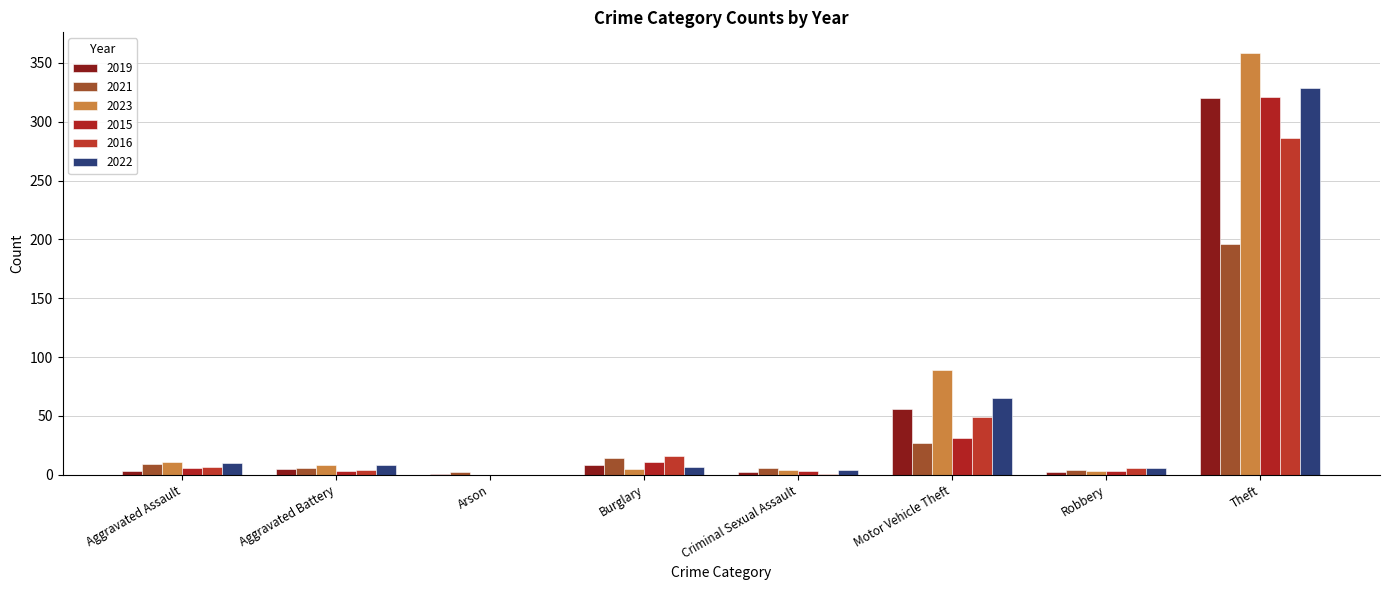

What is the difference between the 2022 values at Theft and Aggravated Assault?

319